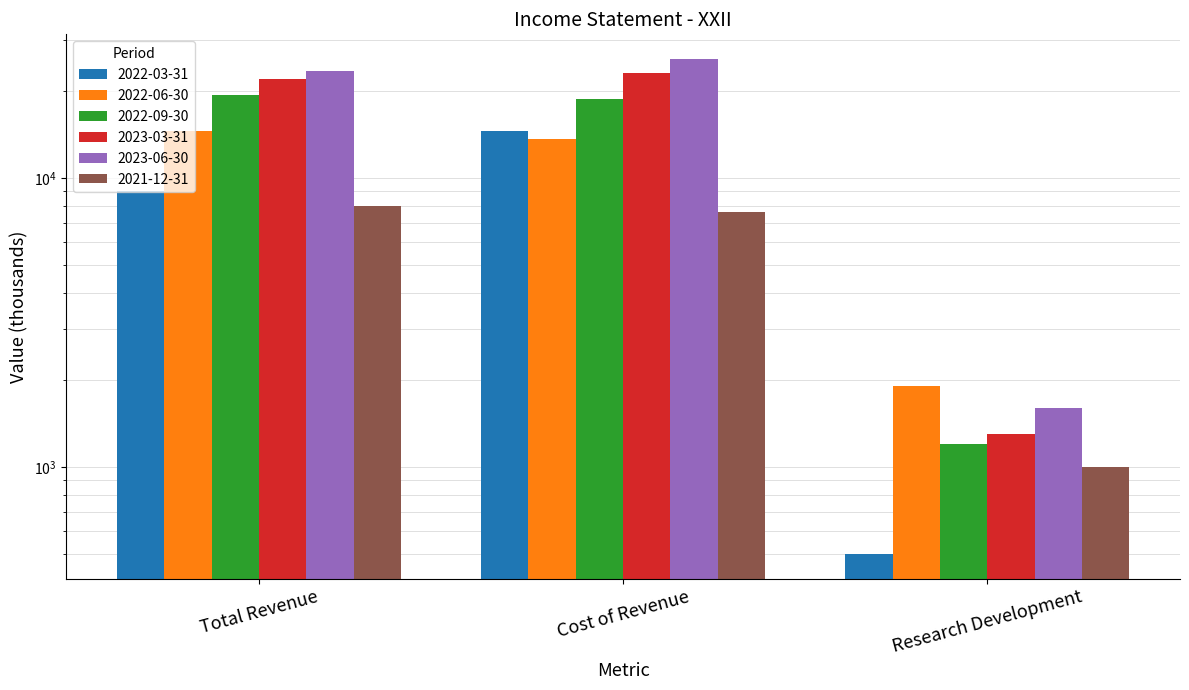

What is the label of the 3rd bar from the right?

Total Revenue